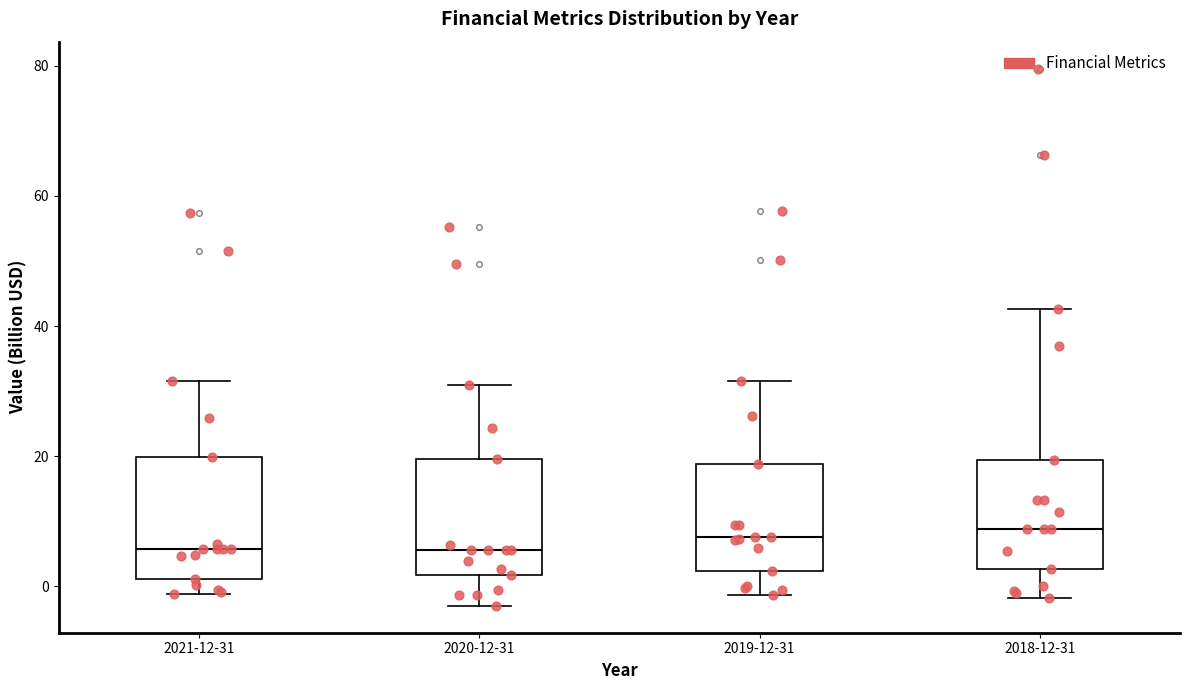

Reading left to right, transcribe this box plot: for each box, give where its median line is, the range the box spans, and where its two whiskers end, as read against the y-axis. The values are not printed on the chart, so give them approximately, as read against the axis.

2021-12-31: median 6, box 2 to 20, whiskers -2 to 32
2020-12-31: median 6, box 2 to 20, whiskers -4 to 30
2019-12-31: median 8, box 2 to 18, whiskers -2 to 32
2018-12-31: median 8, box 2 to 20, whiskers -2 to 42